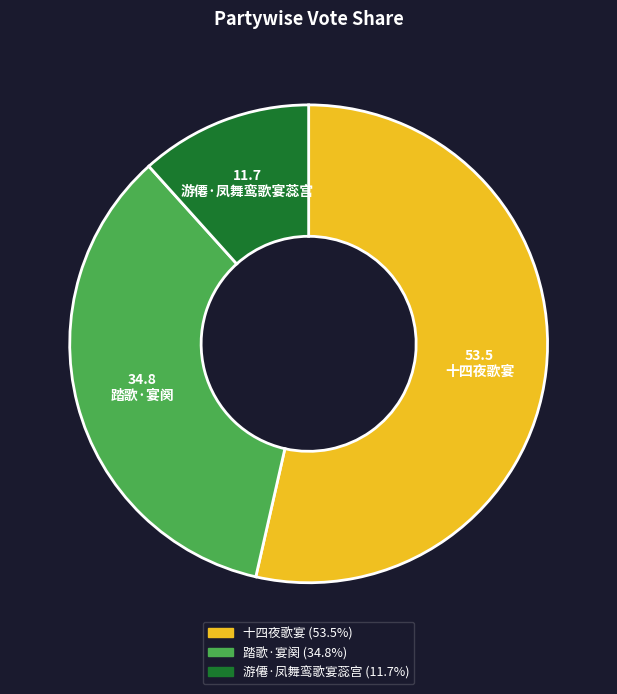

What is the smallest slice in the pie chart?

游僊·凤舞鸾歌宴蕊宫